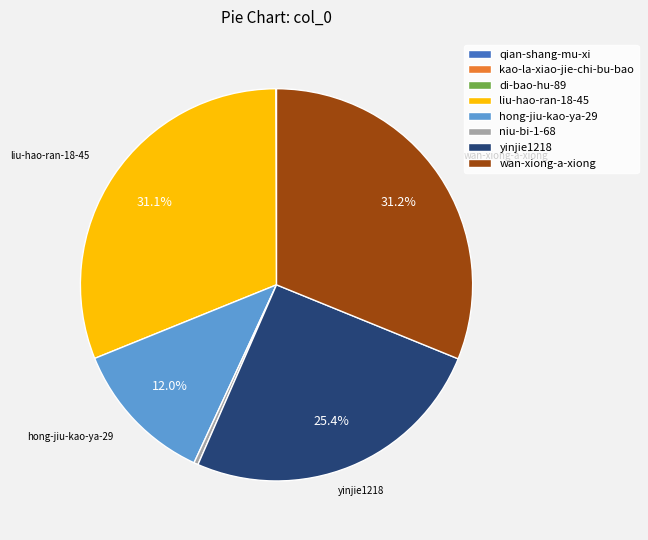

Approximately how many times larger is the value at hong-jiu-kao-ya-29 compared to yinjie1218?

0.5